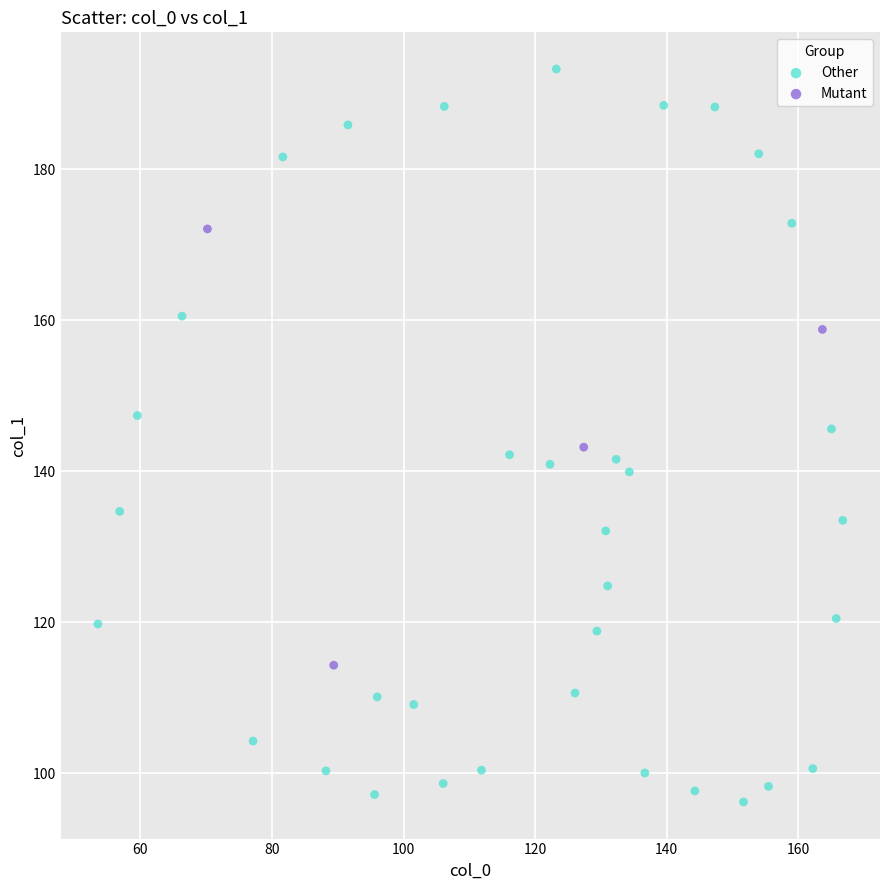

Which series has the widest spread of Y values?

Other